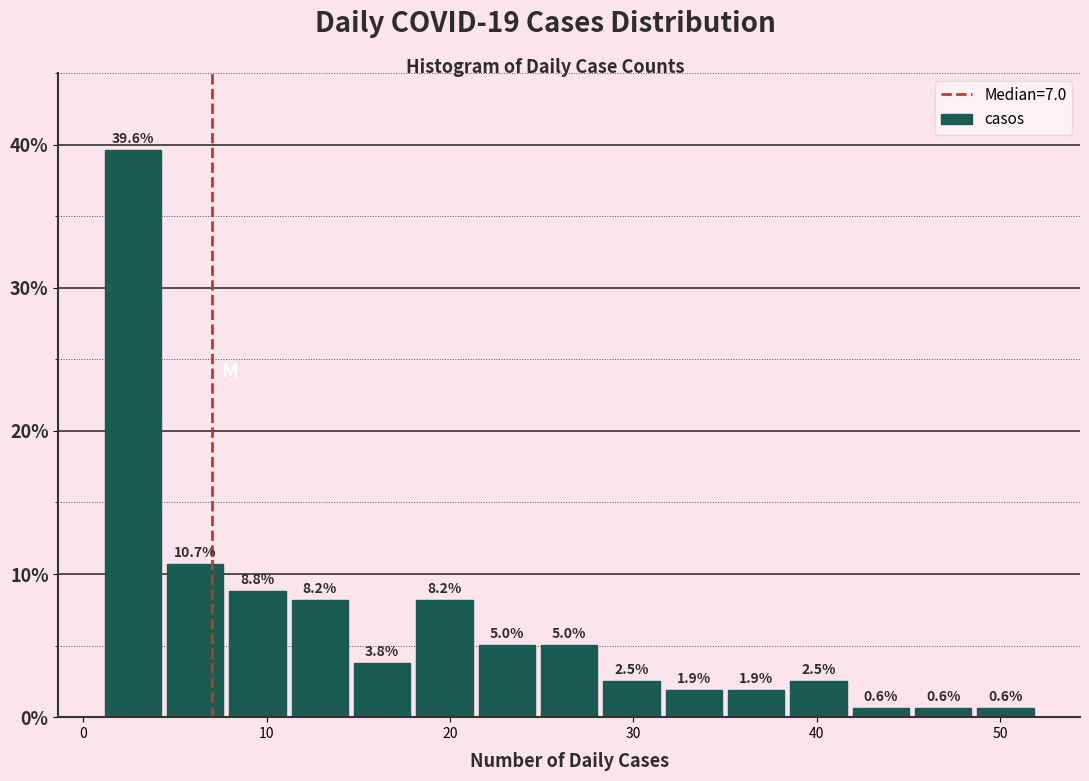

Around what value on the x-axis is the tallest bar? Give the approximate position of its centre, as read against the axis.

3